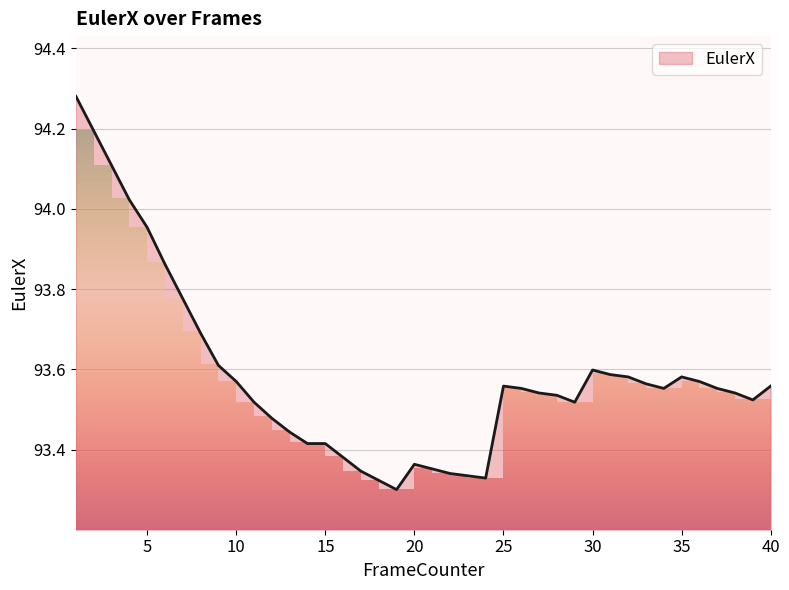

How many points are lower than both their immediate neighbors (excluding endpoints)?

5